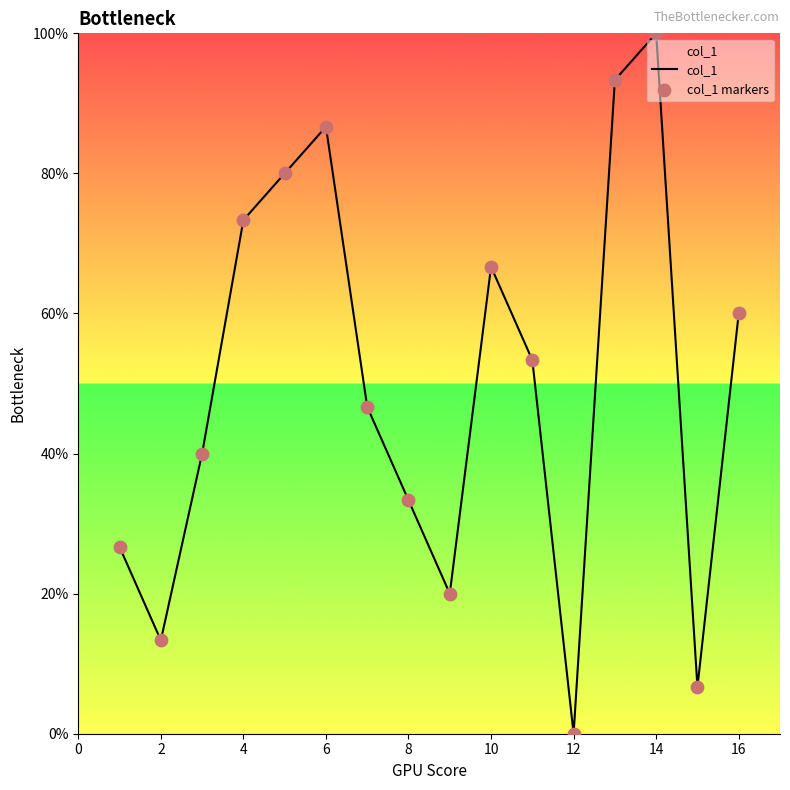

What is the greatest value displayed?

100.0